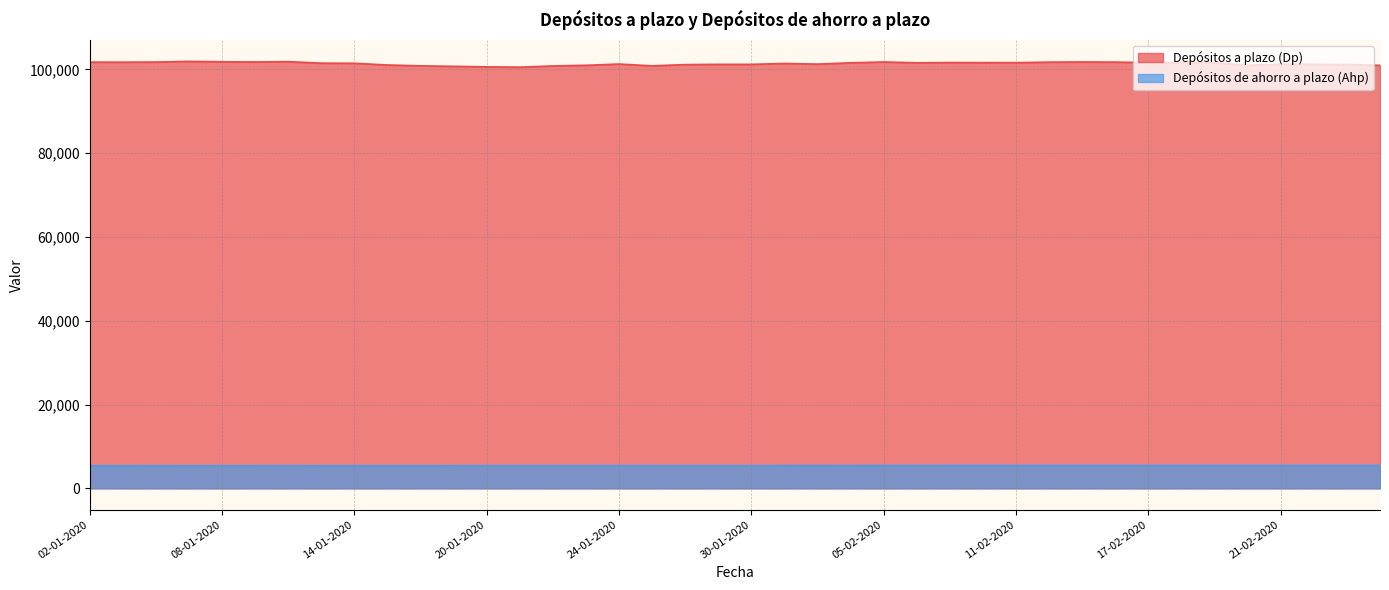

The value of Depósitos a plazo (Dp) at 13-01-2020 is 101468. True or false?

True